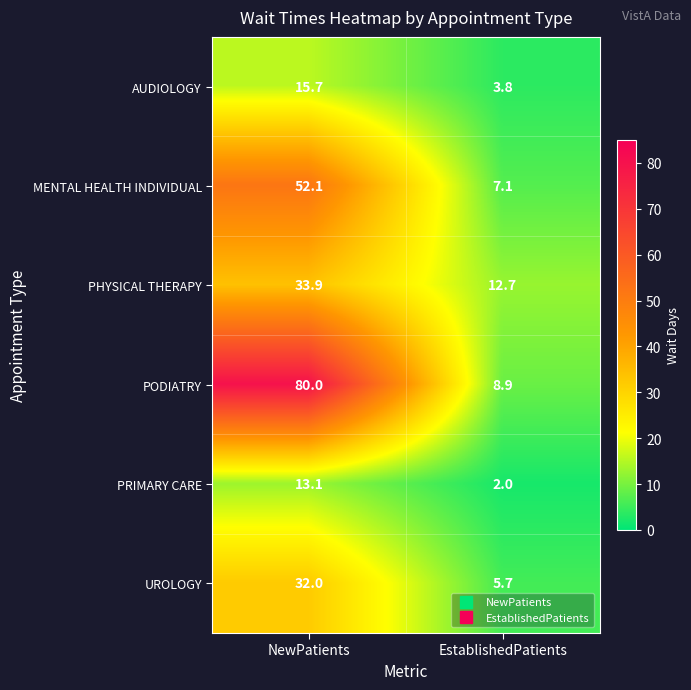

Reading left to right, transcribe all the data shown in this chart.

AUDIOLOGY: 15.7	3.8
MENTAL HEALTH INDIVIDUAL: 52.1	7.1
PHYSICAL THERAPY: 33.9	12.7
PODIATRY: 80.0	8.9
PRIMARY CARE: 13.1	2.0
UROLOGY: 32.0	5.7